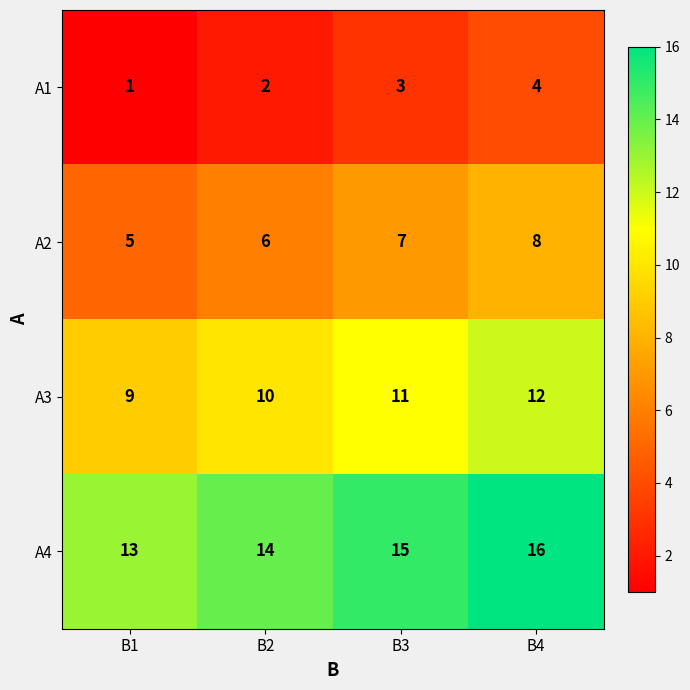

What is the difference between the highest and lowest values at B1?

12